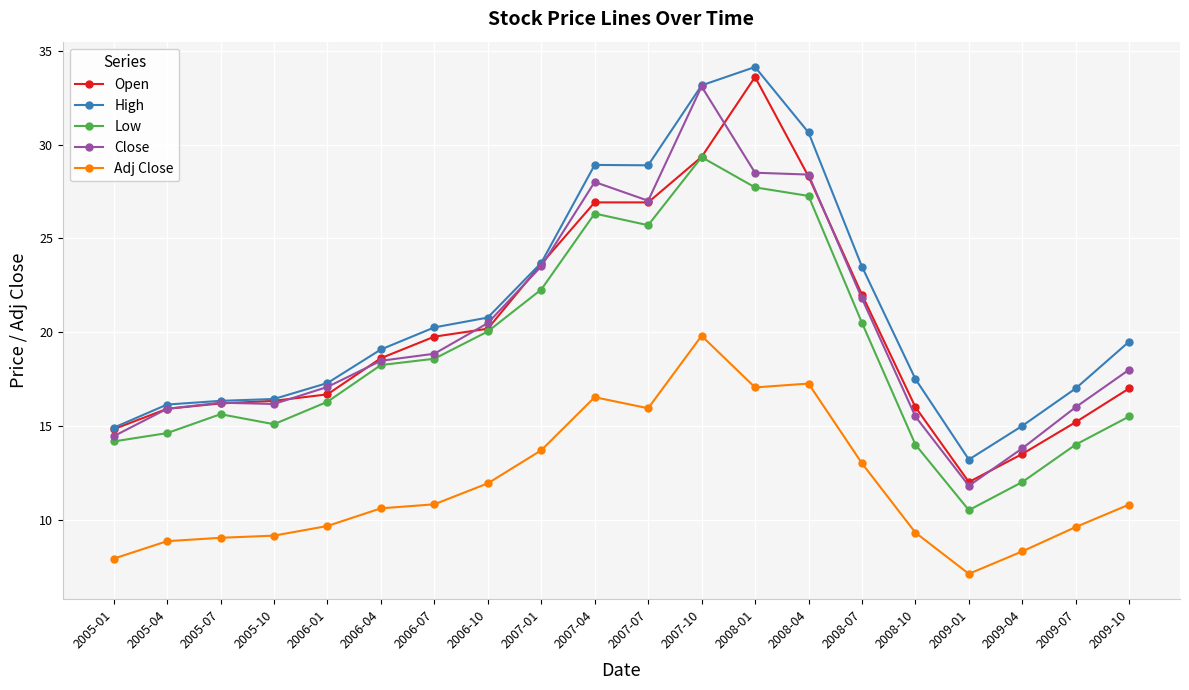

At which category is the sum across all series the highest?

2007-10